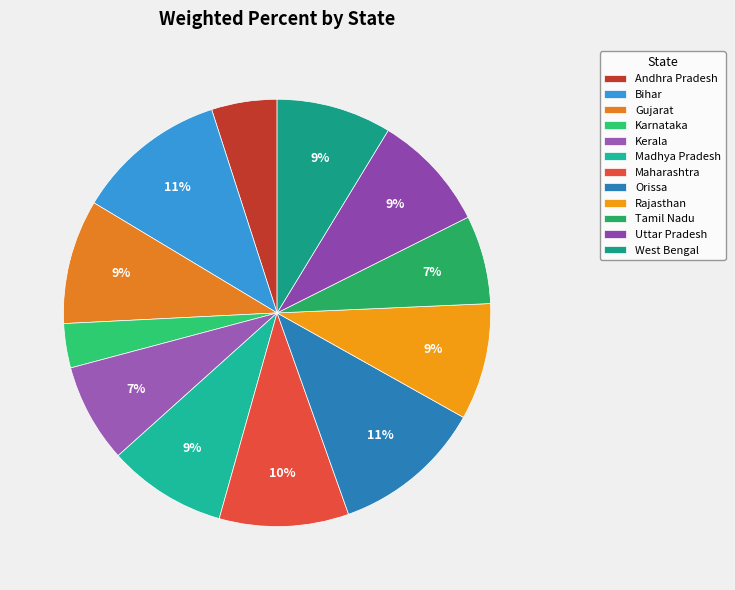

How many segments does this pie chart have?

12